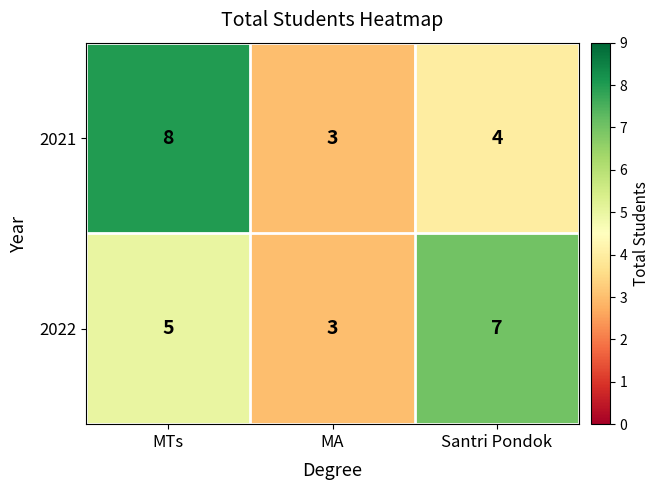

Reading right to left, what are all the values shown in this chart?

2021: 4	3	8
2022: 7	3	5